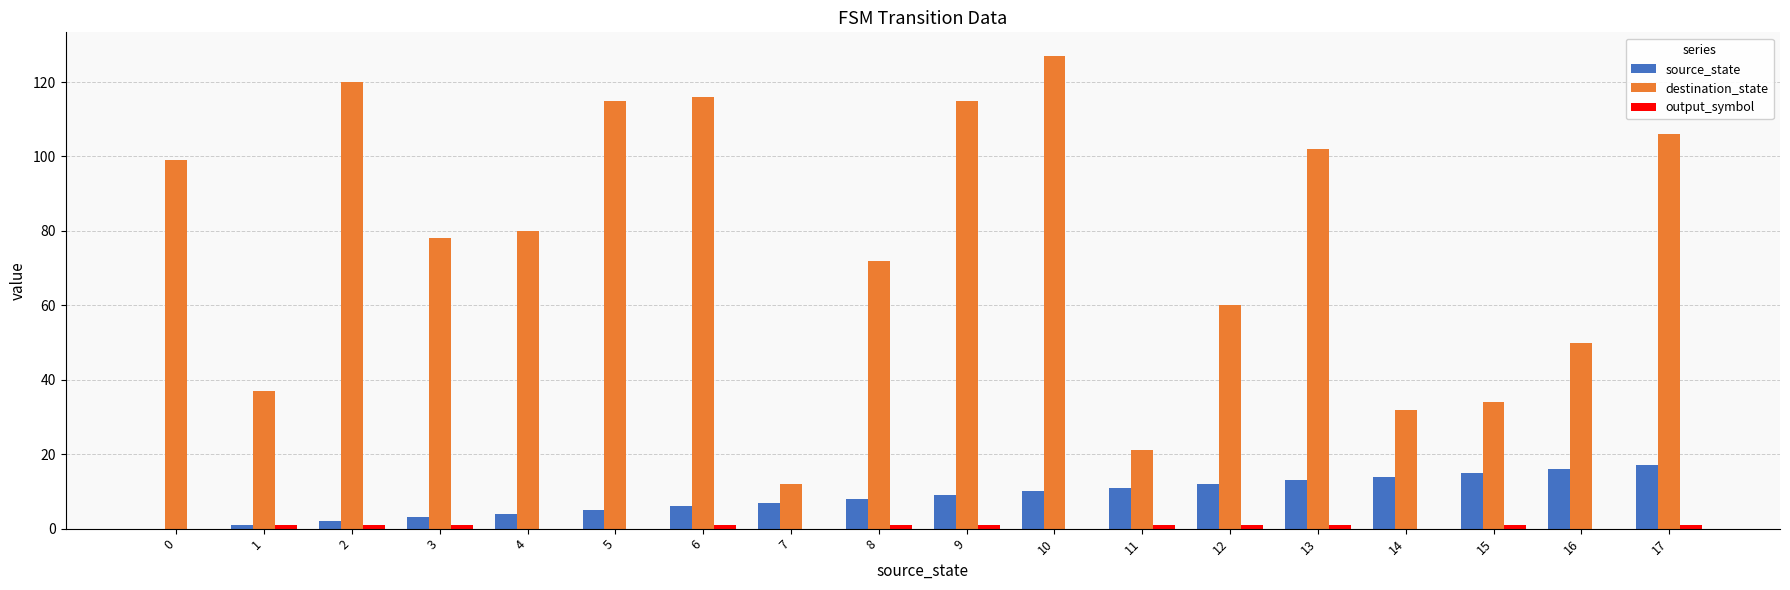

How many distinct data groups are displayed?

3